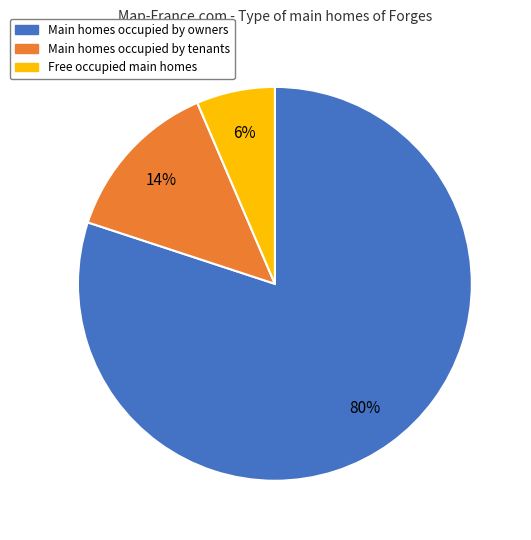

What is the smallest slice in the pie chart?

Free occupied main homes